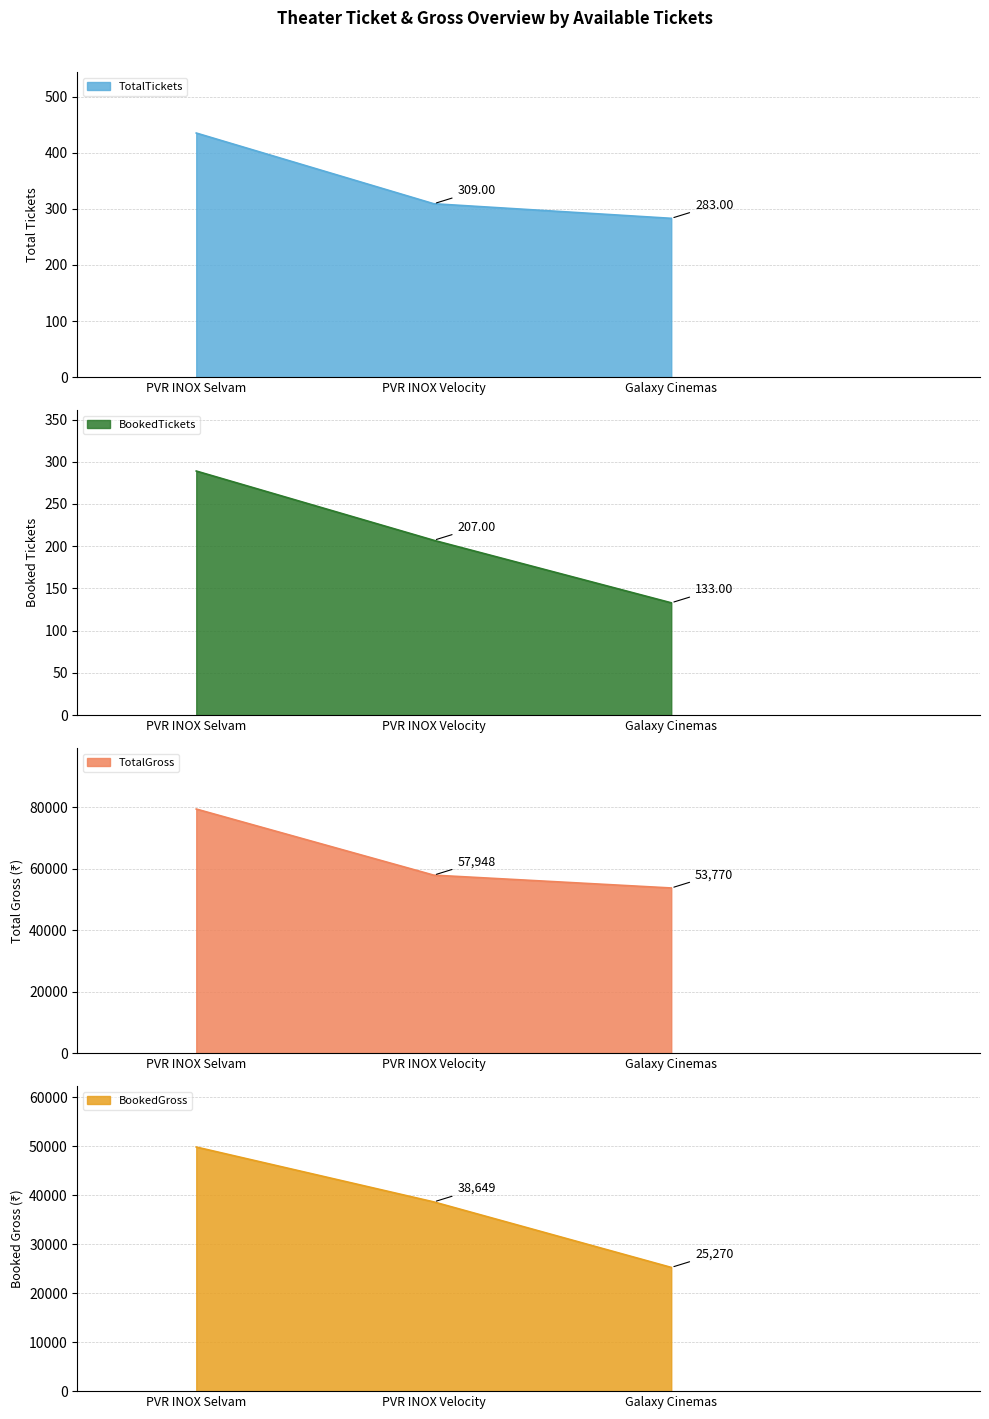

How many lines are shown in the chart?

4